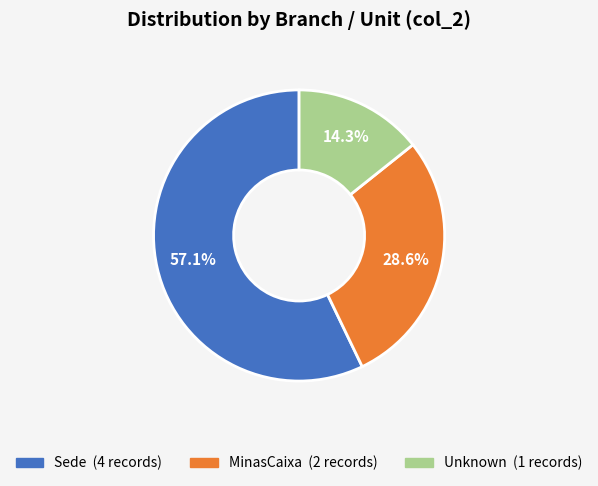

Is there any slice that represents more than half of the pie?

Yes